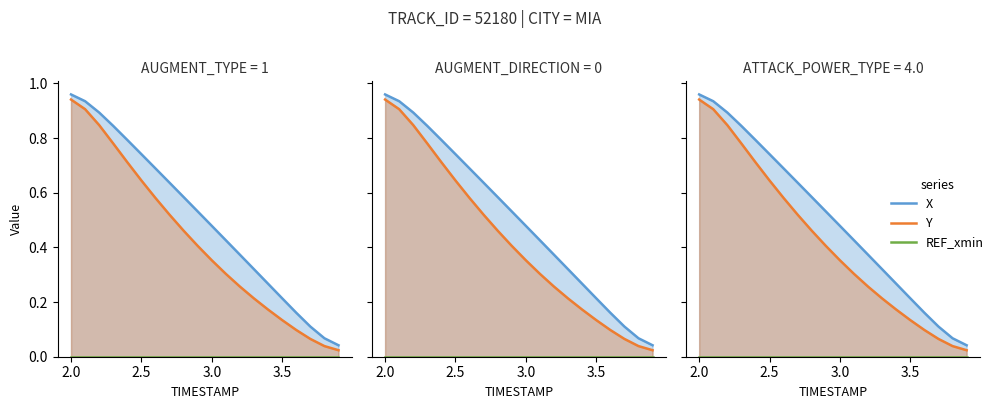

Reading left to right, extract all data points from this chart.

X: 1.0	0.9	0.9	0.8	0.8	0.7	0.7	0.6	0.6	0.5	0.5	0.4	0.4	0.3	0.3	0.2	0.2	0.1	0.1	0.0
Y: 0.9	0.9	0.8	0.8	0.7	0.6	0.6	0.5	0.5	0.4	0.4	0.3	0.3	0.2	0.2	0.1	0.1	0.1	0.0	0.0
REF_xmin: 0.0	0.0	0.0	0.0	0.0	0.0	0.0	0.0	0.0	0.0	0.0	0.0	0.0	0.0	0.0	0.0	0.0	0.0	0.0	0.0